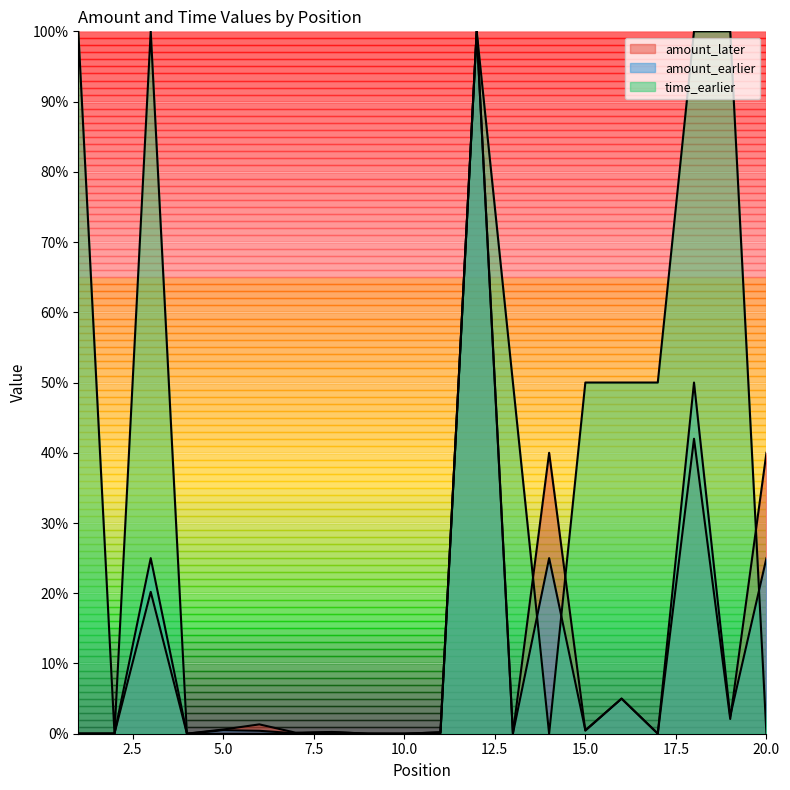

How many interior local peaks does the amount_later series have?

7